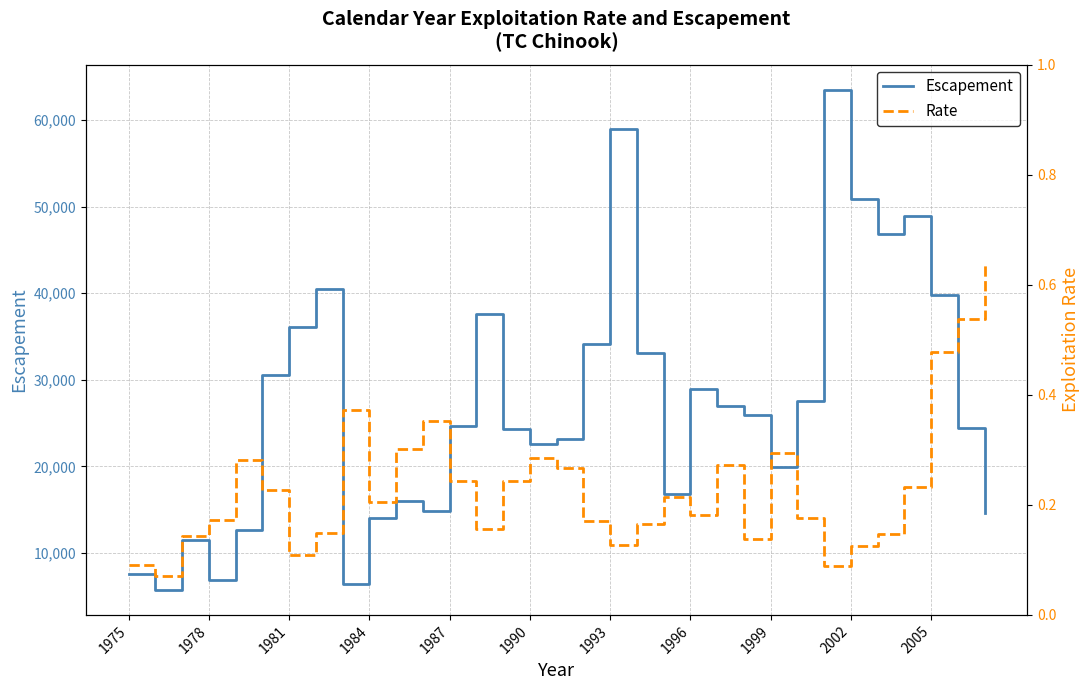

List the series in order of their overall mean, highest first.

Escapement, Rate